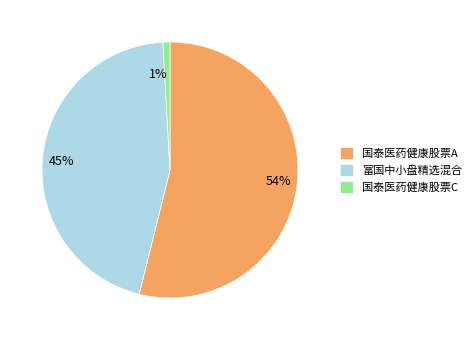

Combined, do 富国中小盘精选混合 and 国泰医药健康股票C account for over 50%?

No